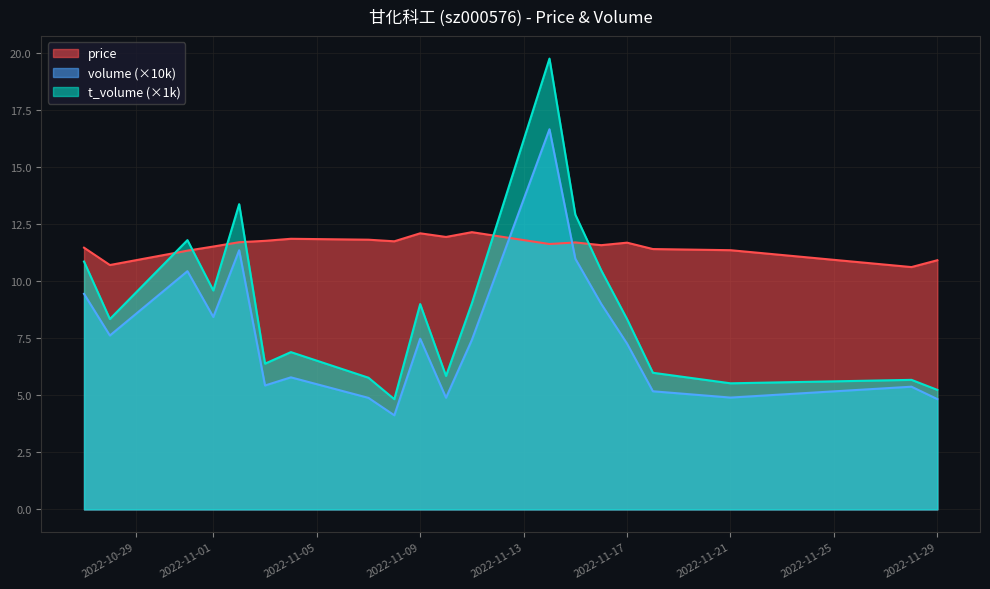

Does the chart display data point markers on the line(s)?

No